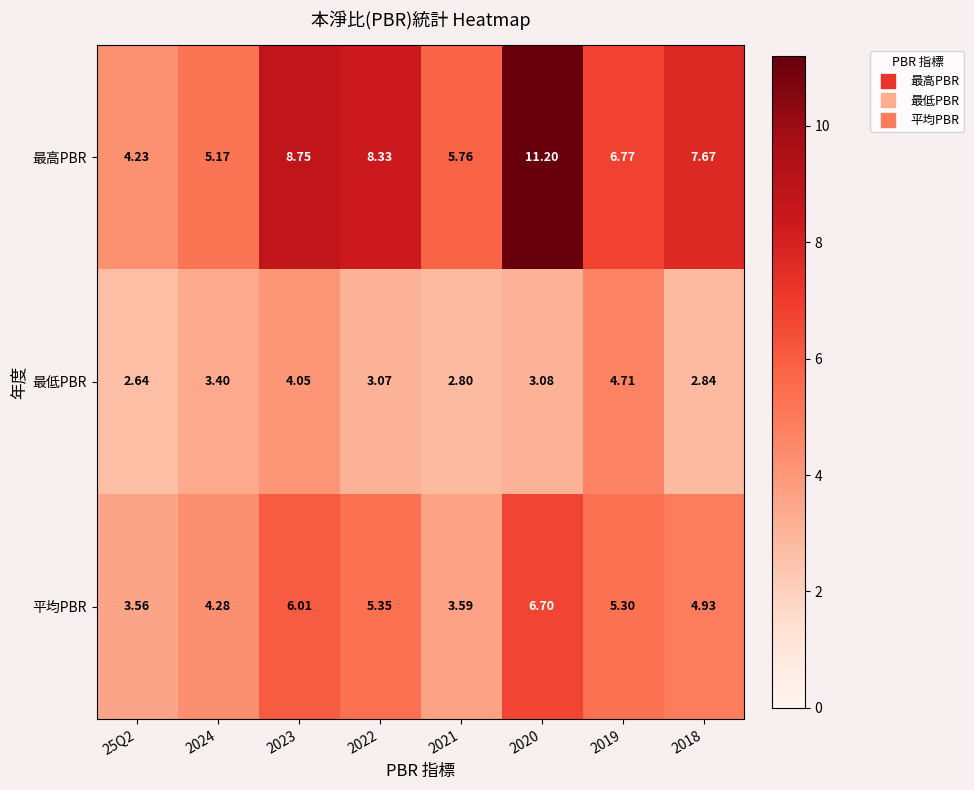

Which series has the widest spread of values?

最高PBR